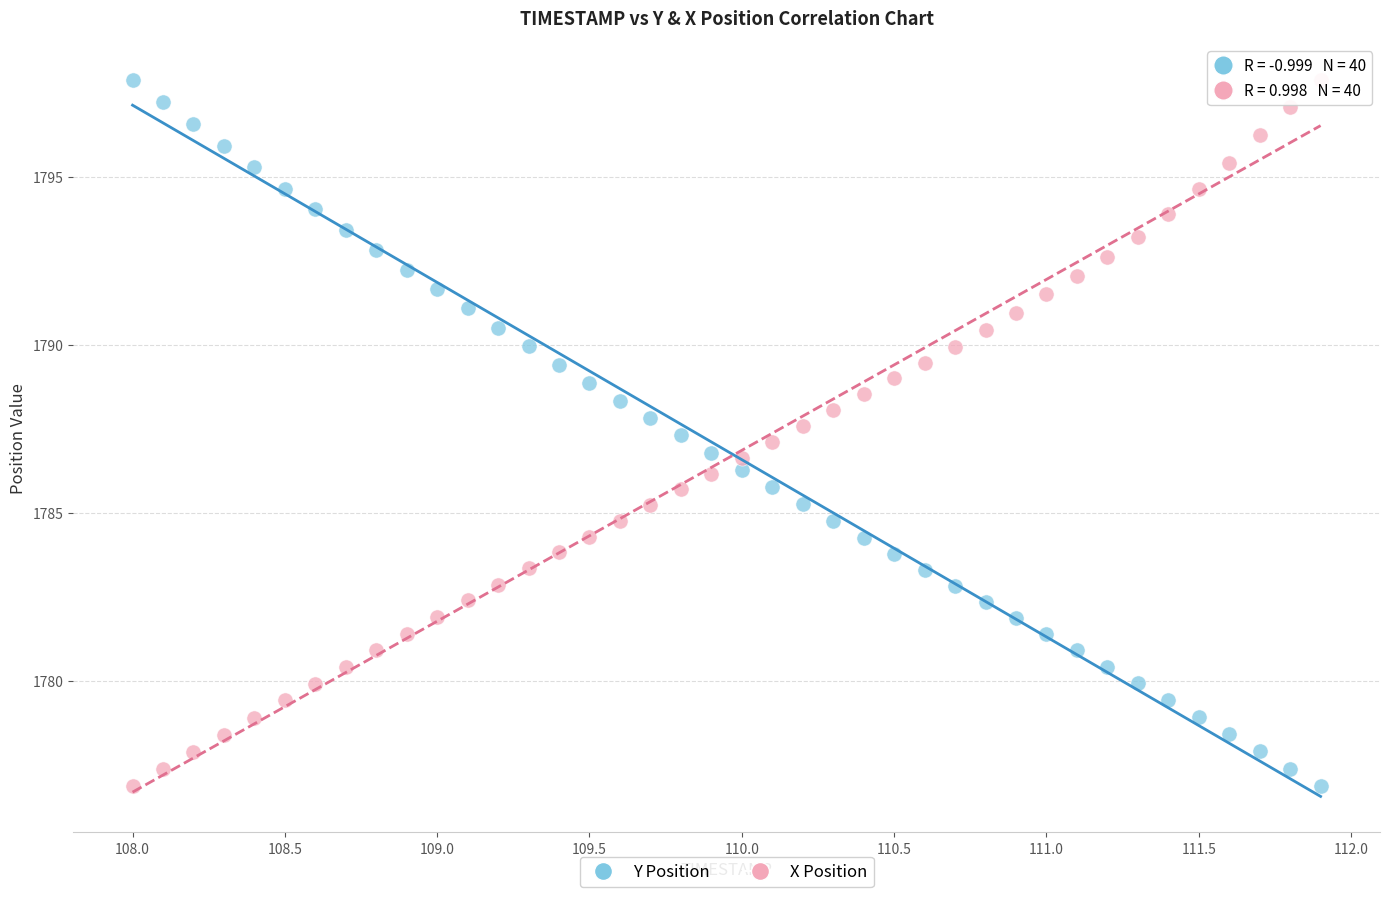

Across all data points, what is the range of Y values (max minus min)?

21.0